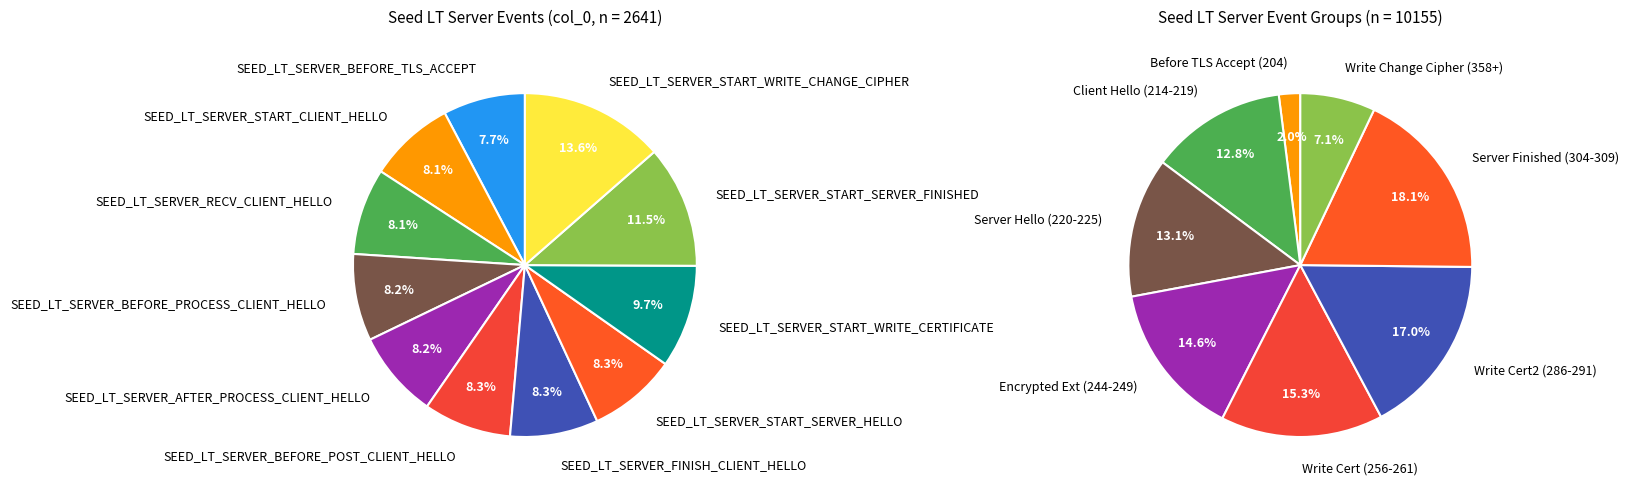

Count the number of slices in the pie.

11